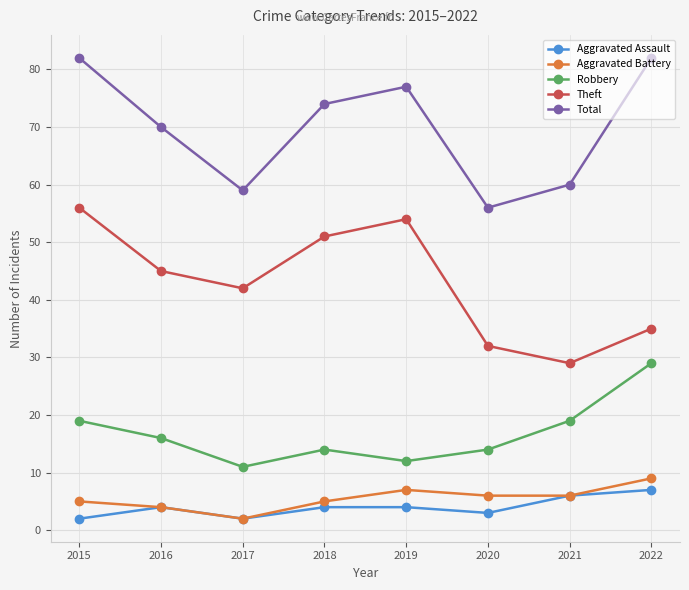

Which series has the largest total across all categories?

Total